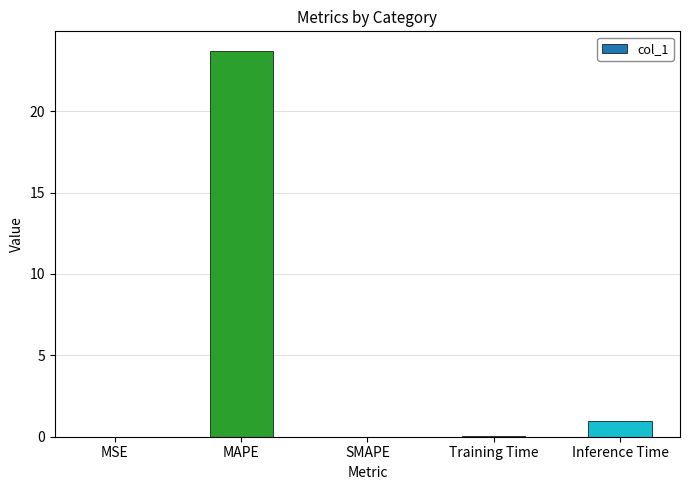

Is it true that the value at MAPE is 38.5?

False